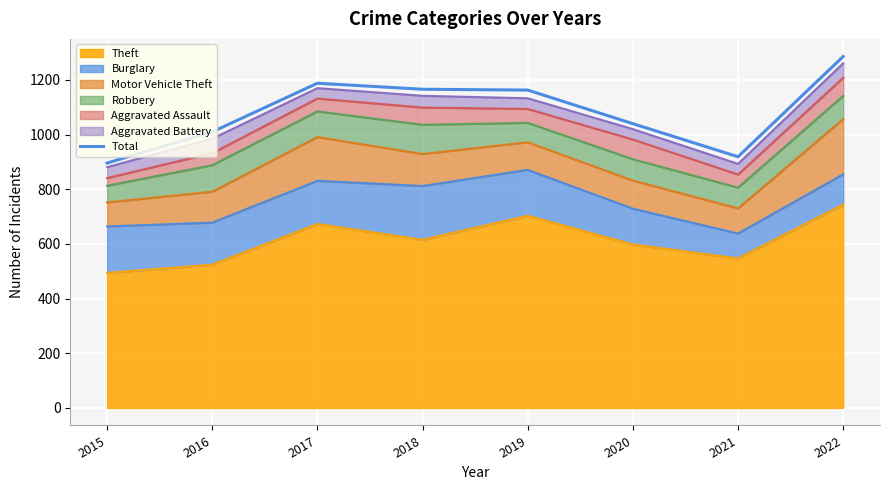

What is the value of the 7th point from the left?

919